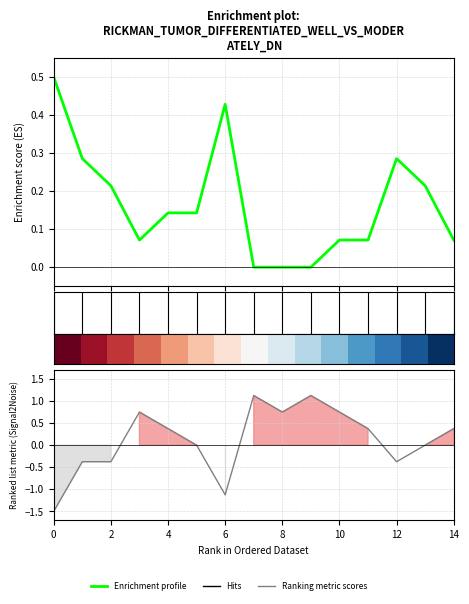

Count the number of categories in the chart.

15